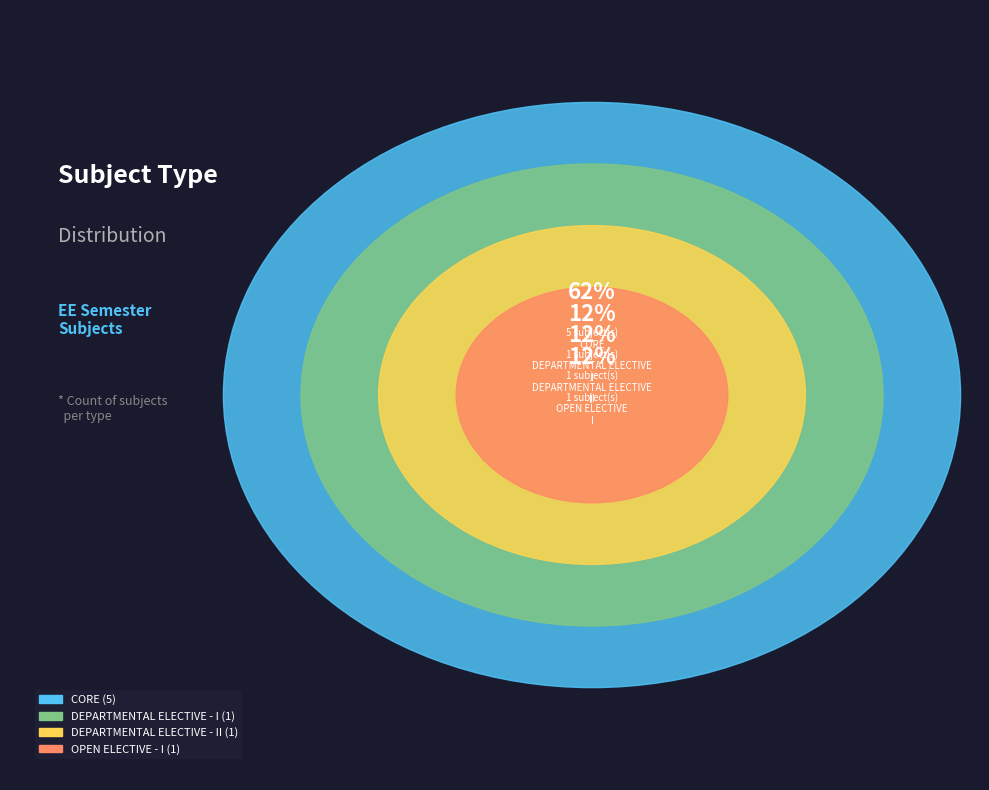

Combined, what portion of the pie is CORE and DEPARTMENTAL ELECTIVE - II?

75.0%